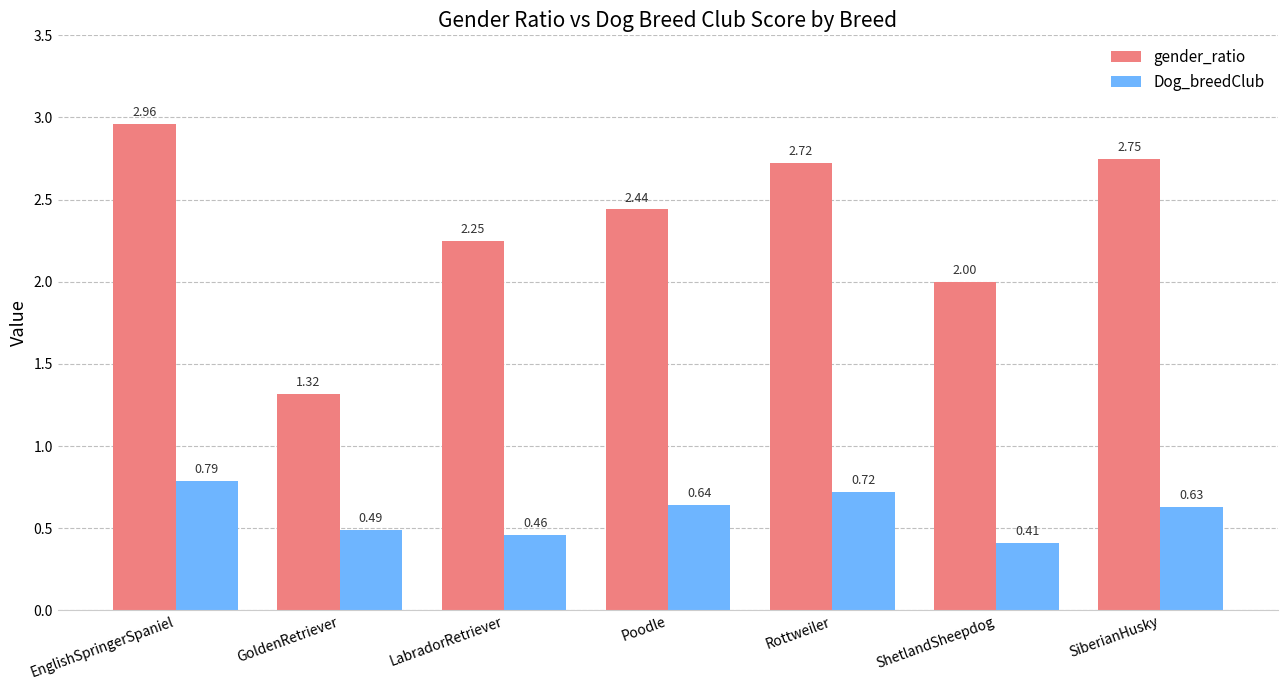

At which label is gender_ratio closest to 2?

ShetlandSheepdog